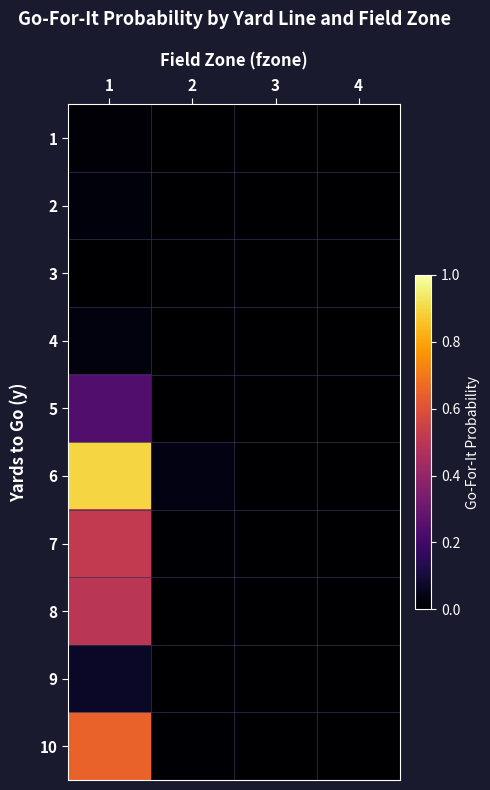

Which has a higher value, 1 or 3?

1